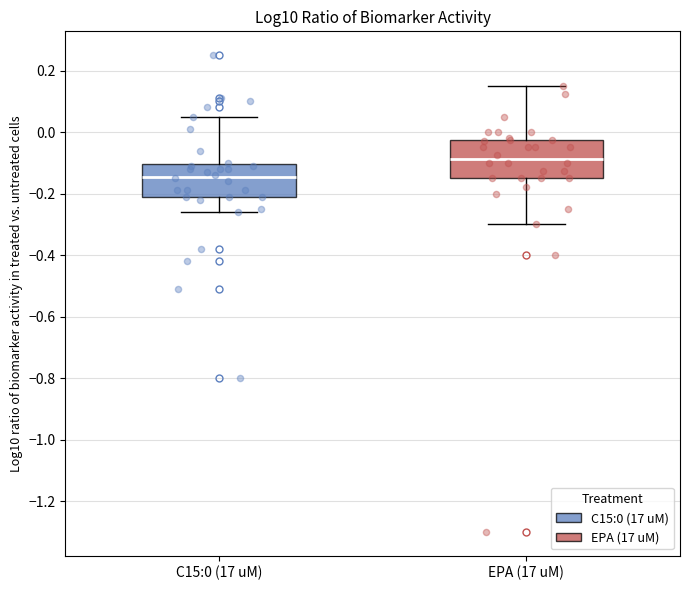

Which box has the highest median line?

EPA (17 uM)